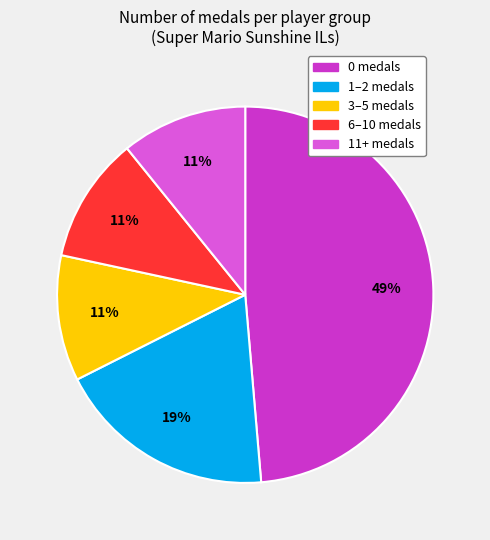

How many slices are in this pie chart?

5